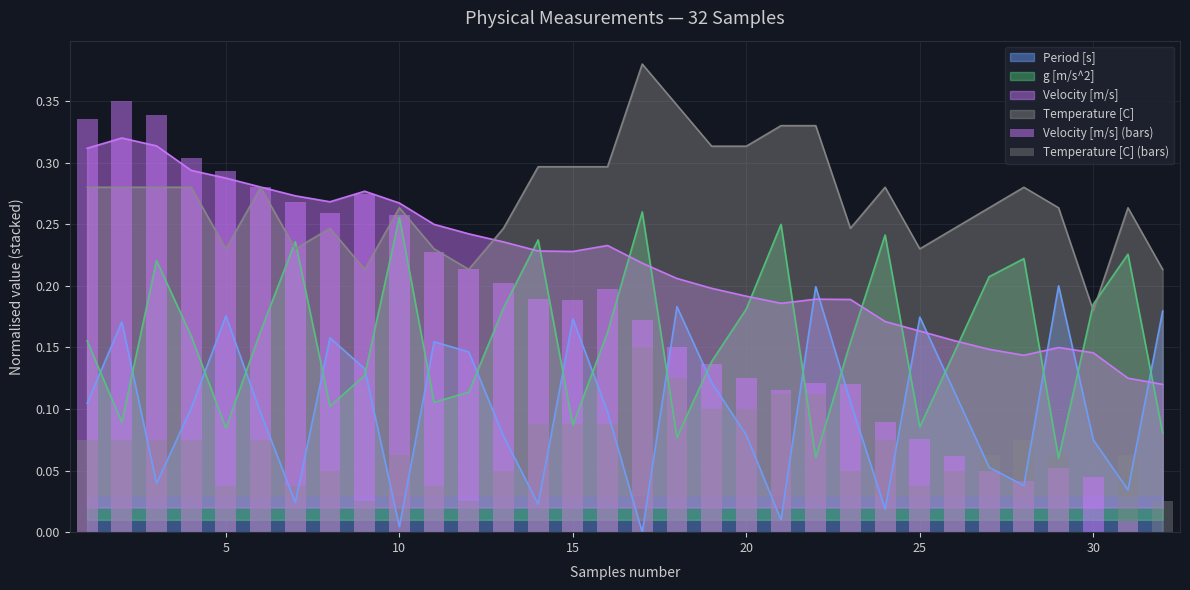

After their last crossing, which series has the higher values: Velocity [m/s] or Period [s]?

Period [s]